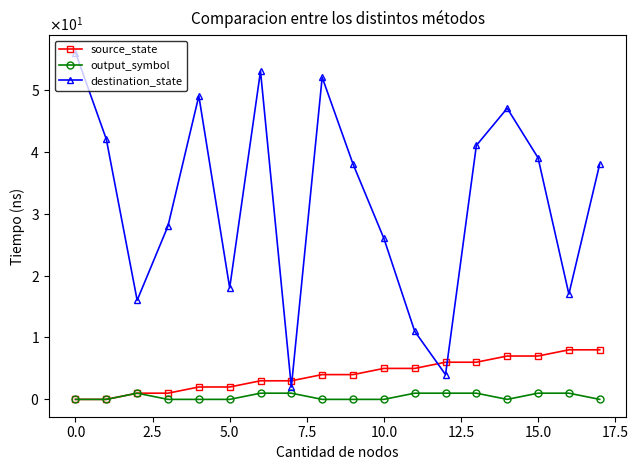

True or false: output_symbol and destination_state intersect in this chart.

False